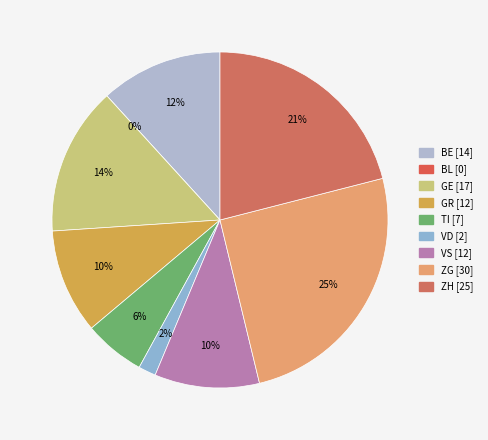

Rank the categories by value from lowest to highest.

BL, VD, TI, GR, VS, BE, GE, ZH, ZG